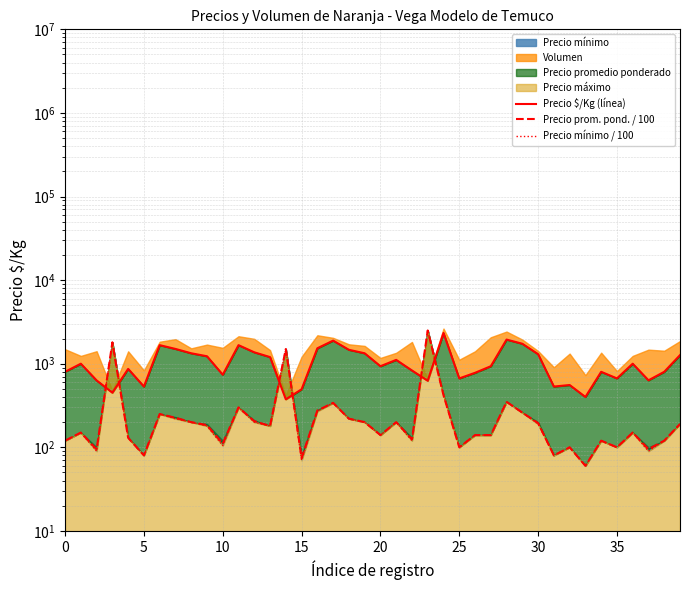

Is the value of Precio $/Kg (línea) at 21 greater than the value of Precio prom. pond. / 100 at 25?

Yes